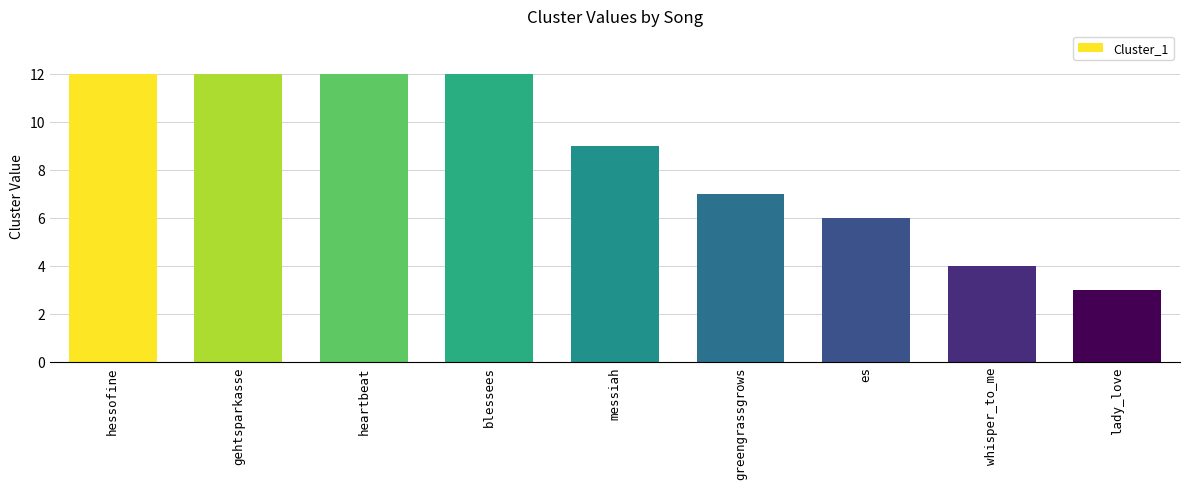

How many bars are there in total?

9